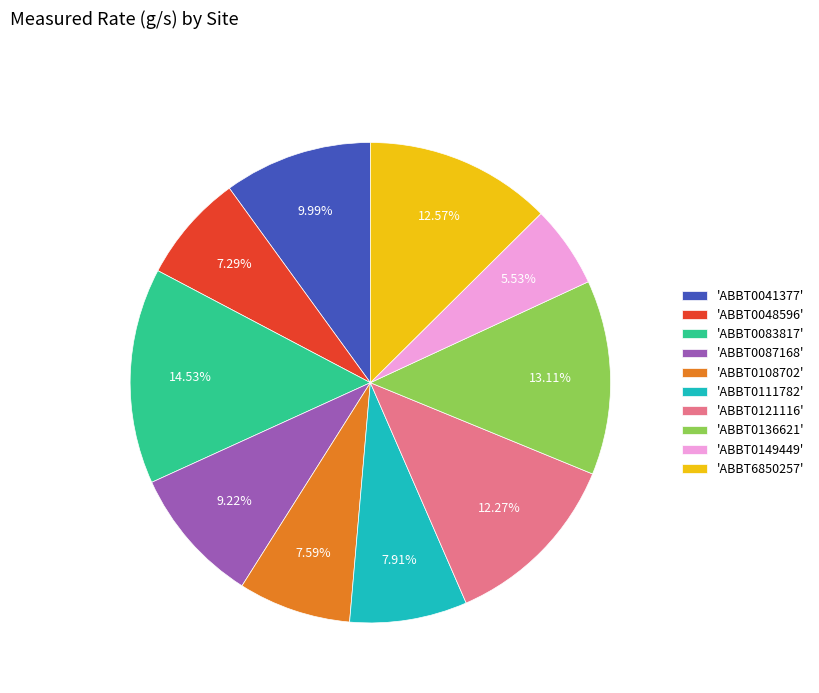

Which slice is the largest?

'ABBT0083817'